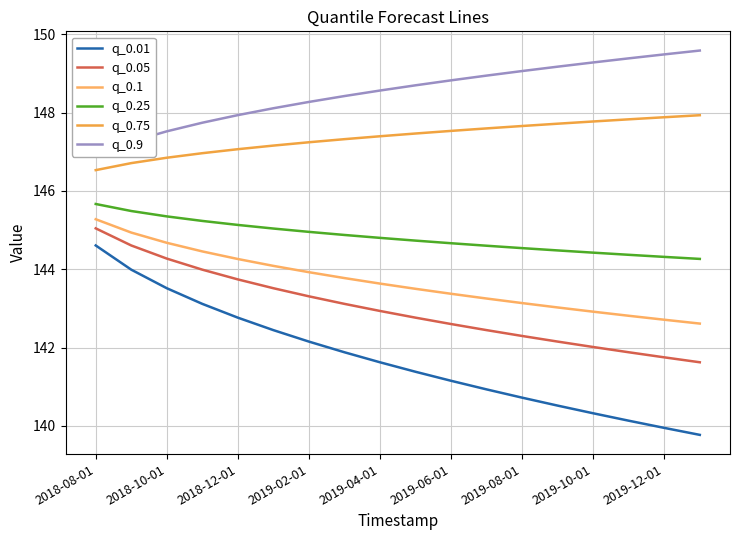

What value does the q_0.05 series have at 2019-06-01?

142.6